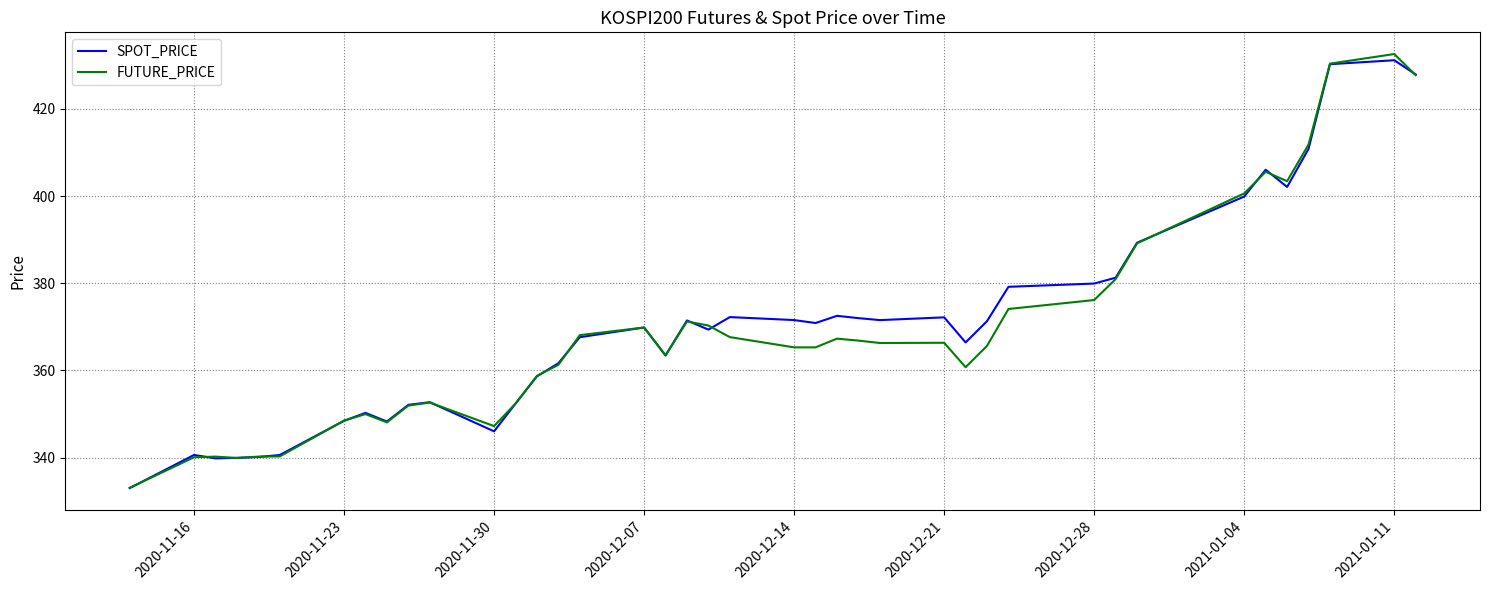

What is the smallest value displayed?

333.0